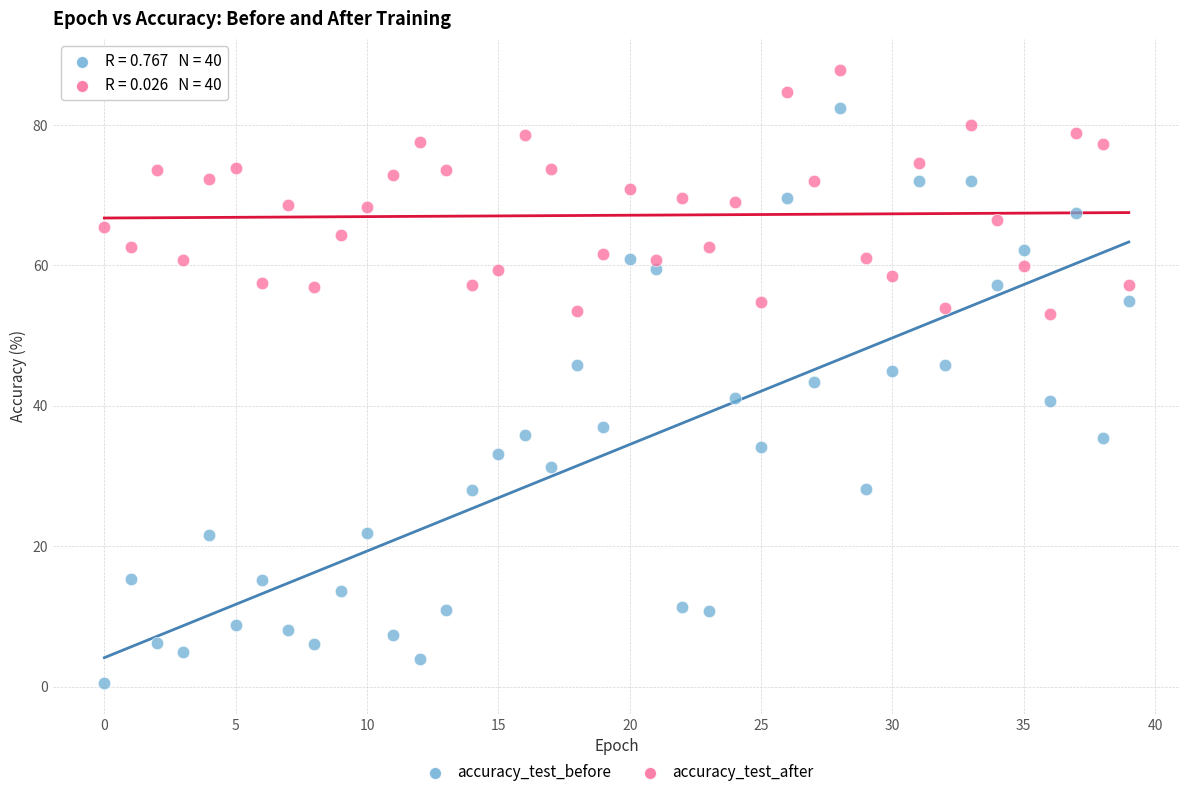

Which series contains the highest Y value?

accuracy_test_after